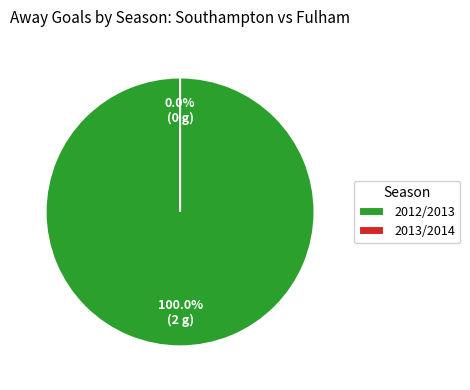

Between 2013/2014 and 2012/2013, which is larger?

2012/2013